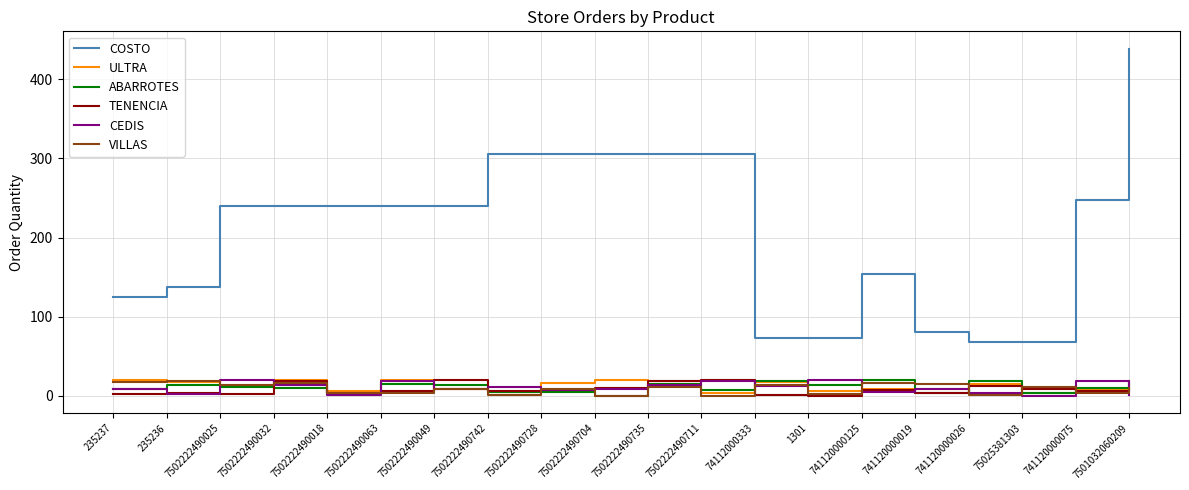

At how many categories does at least one series exceed 373?

1